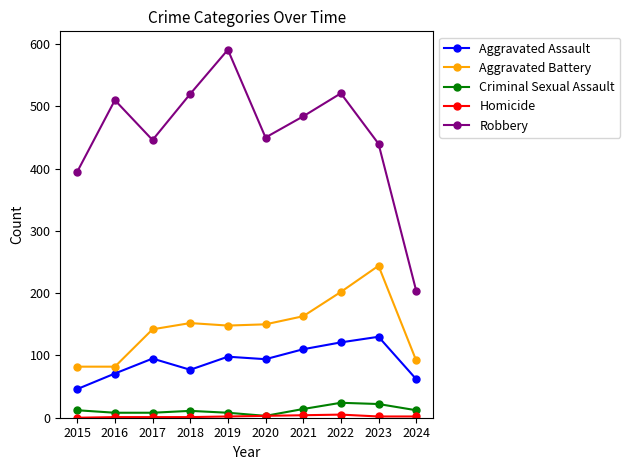

What is the total value across all series at 2022?

873